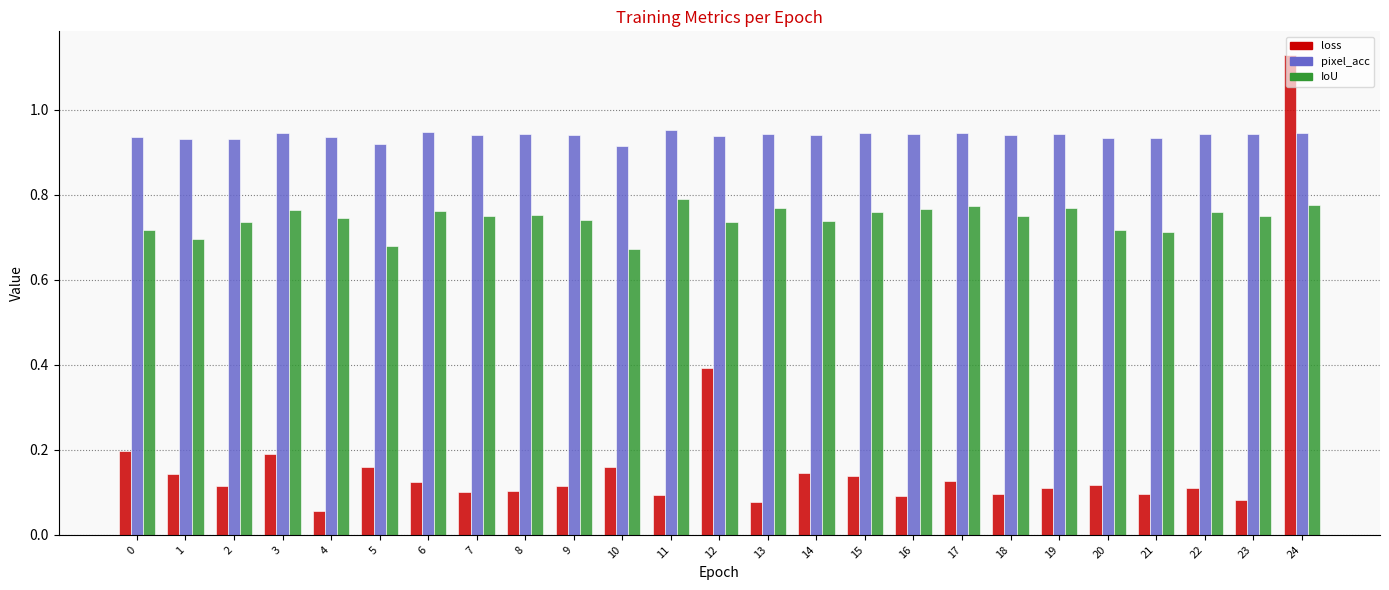

How many bars are there in each group?

3